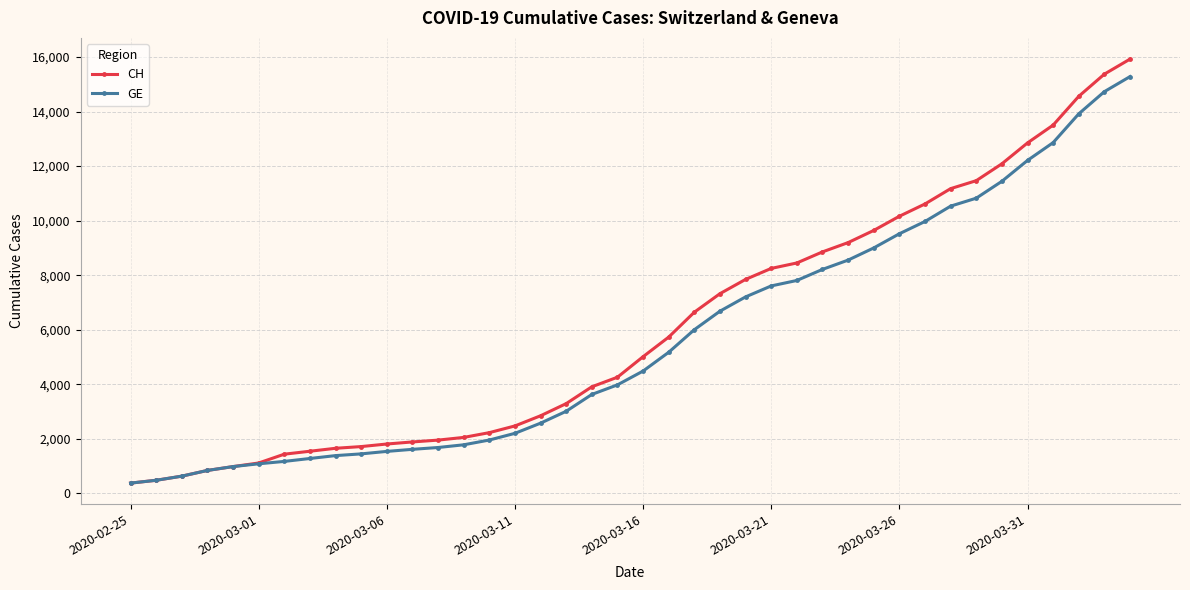

List the series in order of their peak value, lowest first.

GE, CH